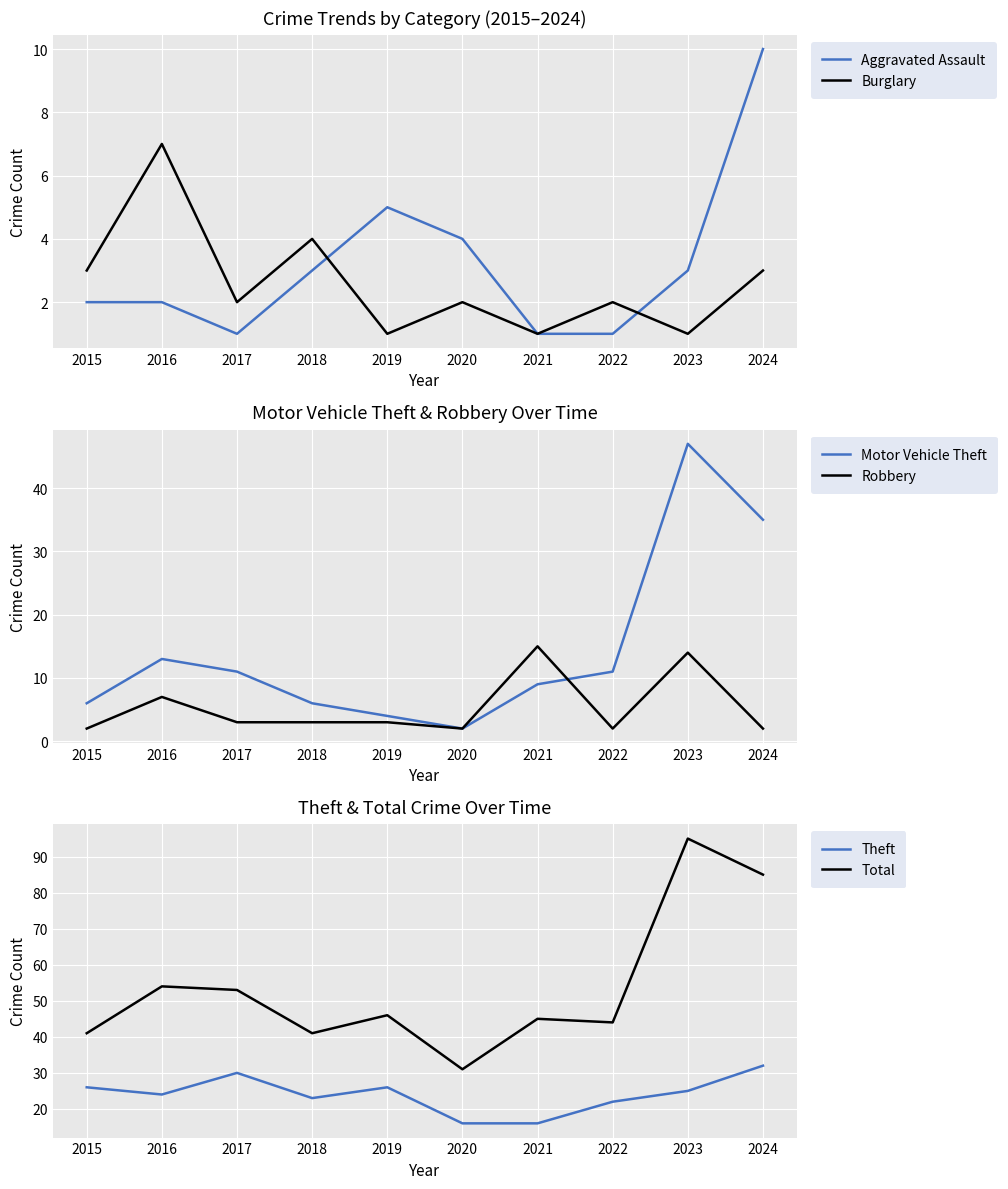

Reading left to right, what are all the values shown in this chart?

Aggravated Assault: 2	2	1	3	5	4	1	1	3	10
Burglary: 3	7	2	4	1	2	1	2	1	3
Motor Vehicle Theft: 6	13	11	6	4	2	9	11	47	35
Robbery: 2	7	3	3	3	2	15	2	14	2
Theft: 26	24	30	23	26	16	16	22	25	32
Total: 41	54	53	41	46	31	45	44	95	85